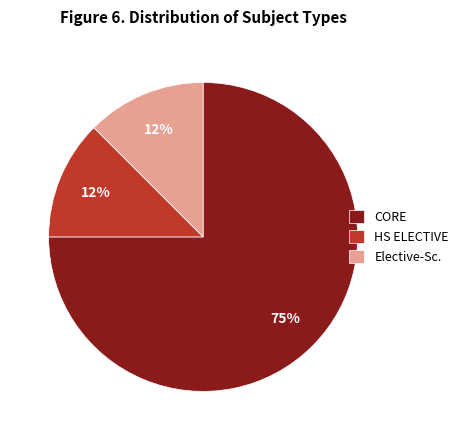

What is the largest slice in the pie chart?

CORE